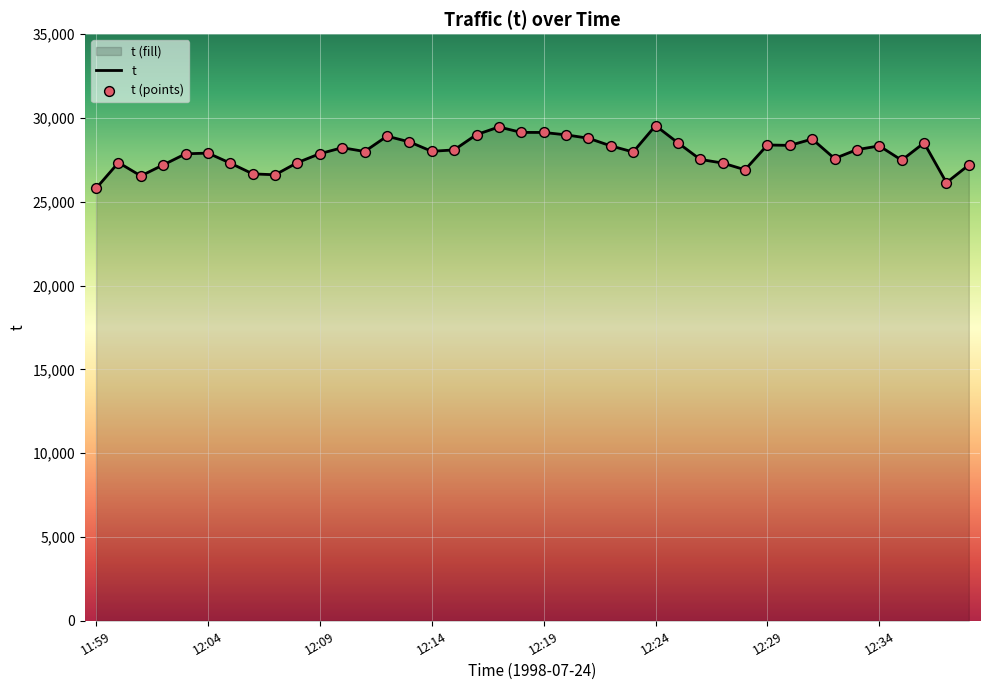

What is the greatest value displayed?

29542